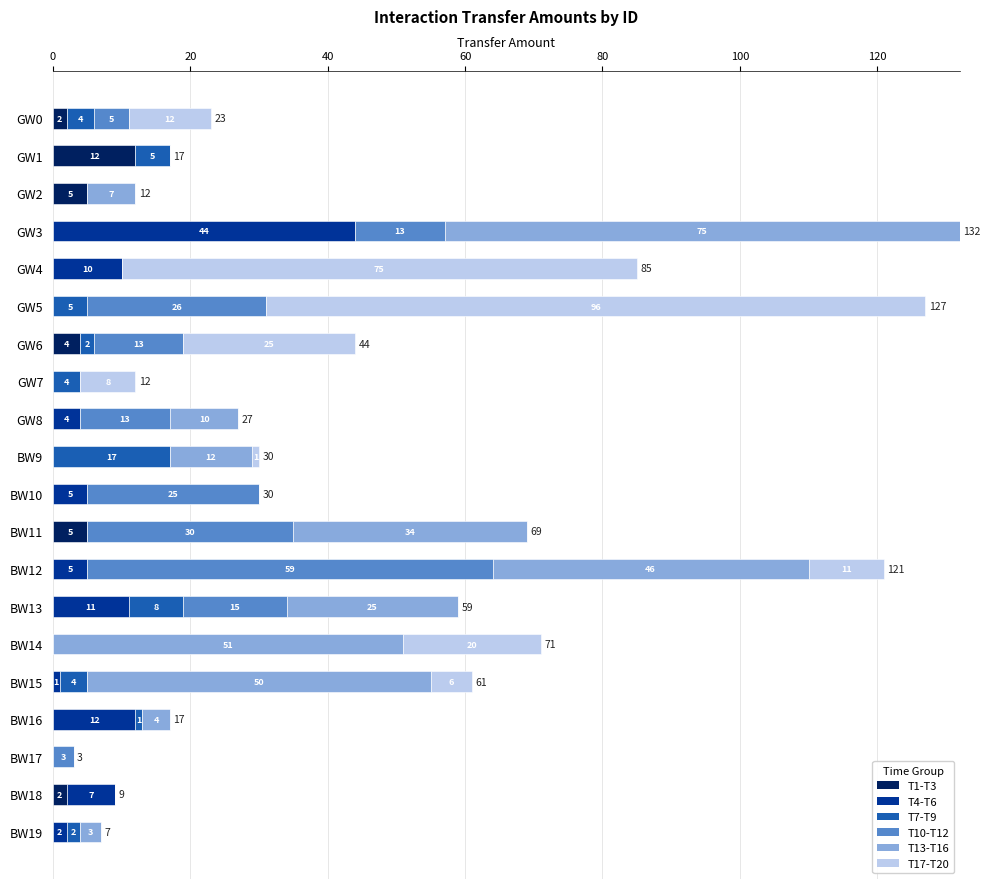

How many T1-T3 values are between 0 and 2?

16